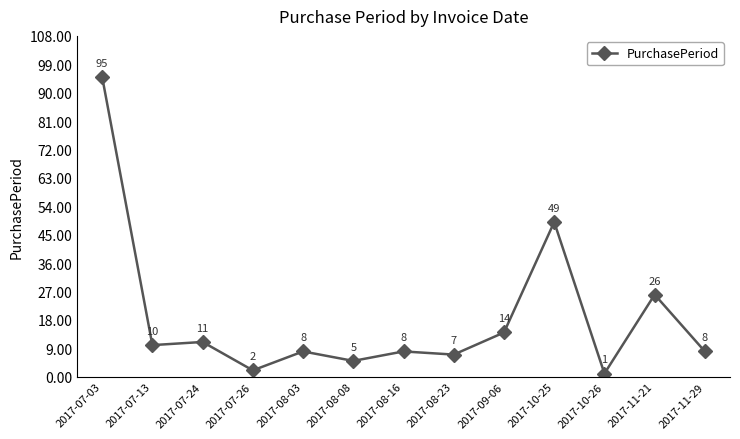

At which category does the data reach its first local peak?

2017-07-24